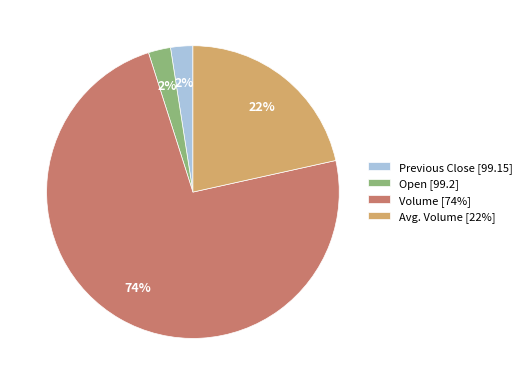

Do Previous Close [99.15] and Avg. Volume [22%] together represent more than half of the pie?

No